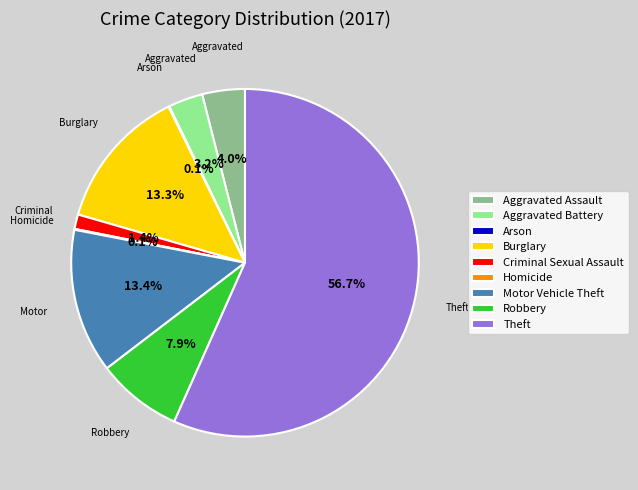

Between Robbery and Aggravated Battery, which is larger?

Robbery